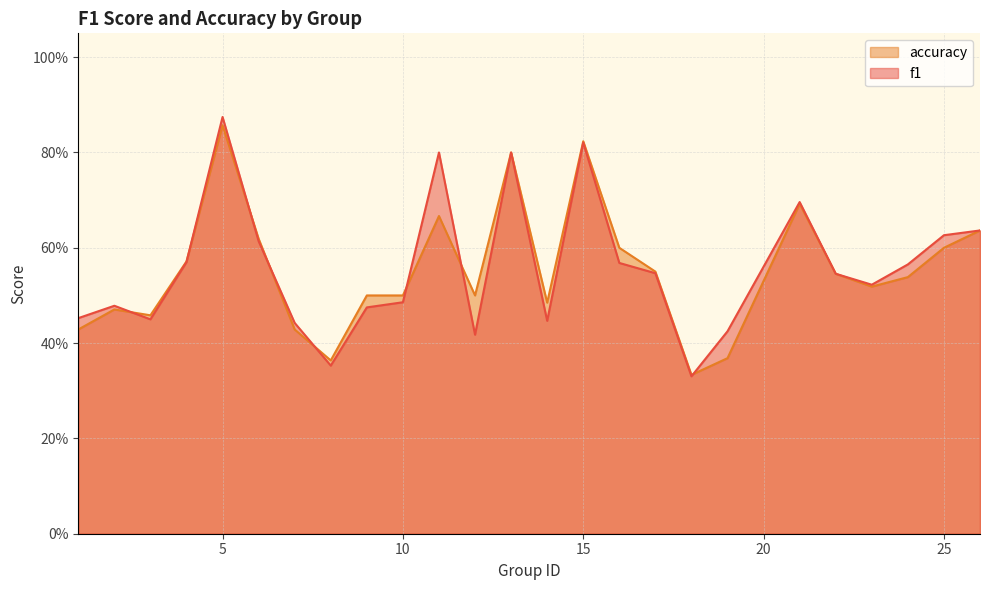

The f1 series shows 0.7 at 21. True or false?

True